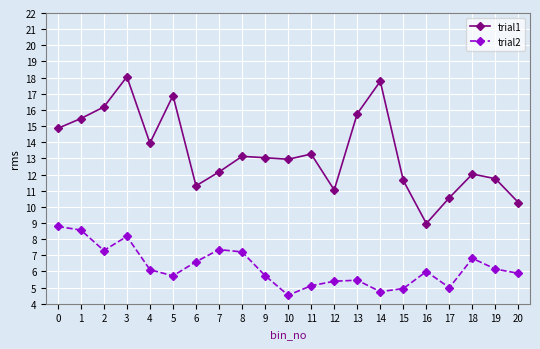

The value of trial1 at 4 is 21.3. True or false?

False